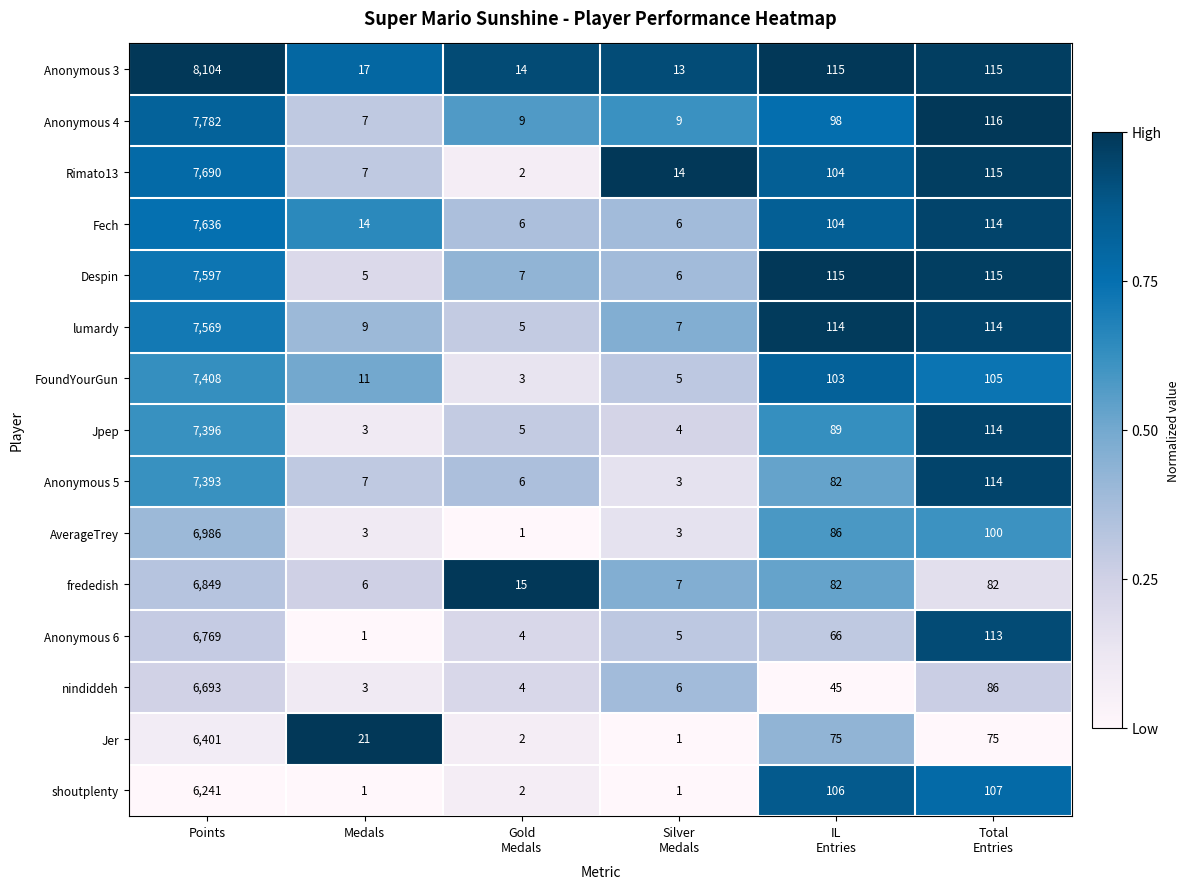

What is the difference between the second highest and second lowest values in the shoutplenty series?

106